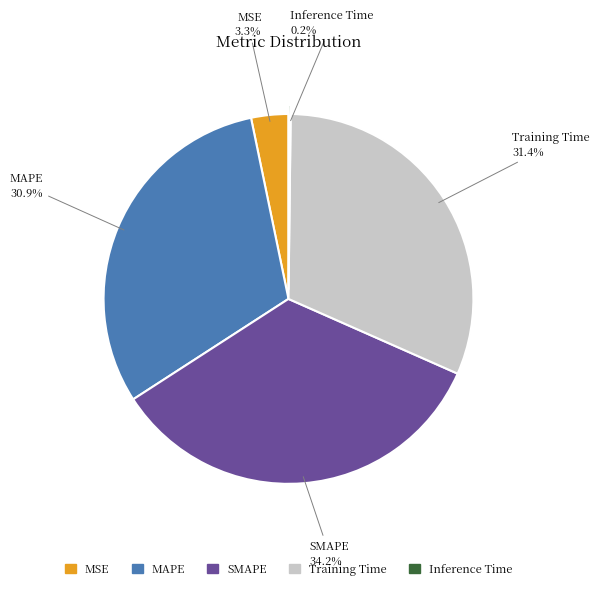

Is there a majority slice in this chart?

No